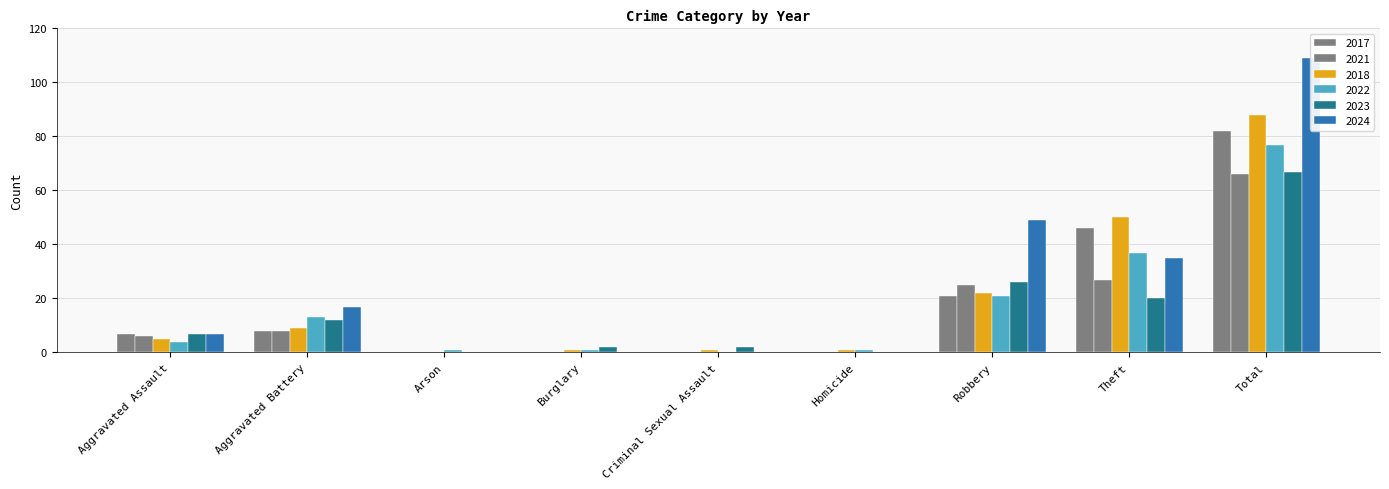

At which label does 2024 first exceed 7?

Aggravated Battery